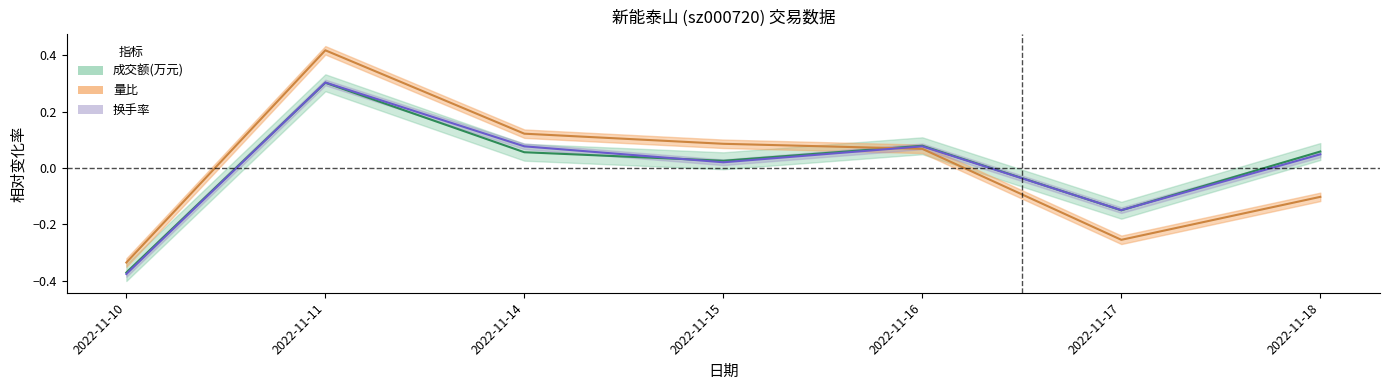

What is the difference between the second highest and minimum values in the 成交额(万元) series?

0.5